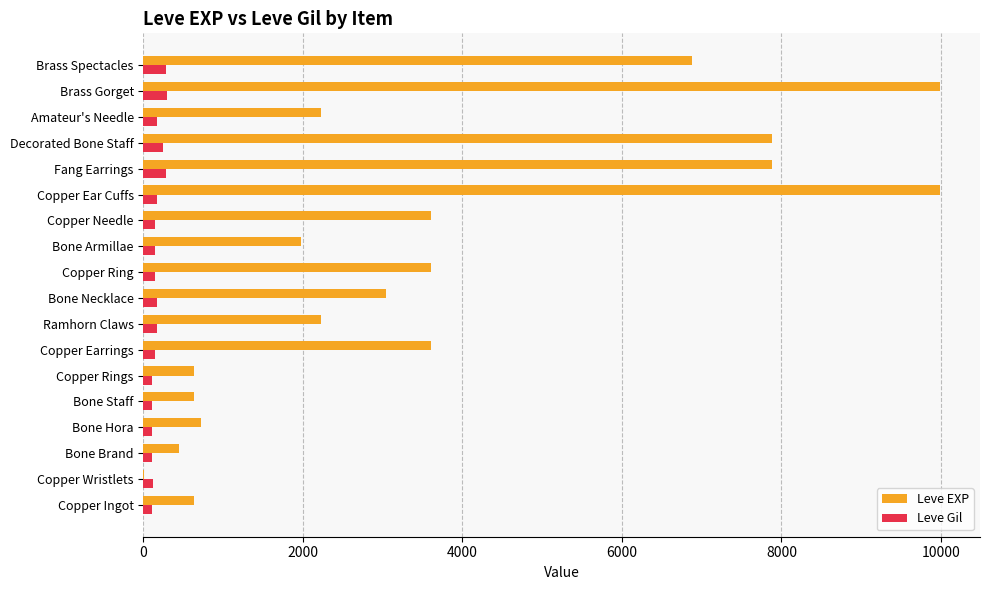

Which series changed the most between Copper Wristlets and Fang Earrings?

Leve EXP